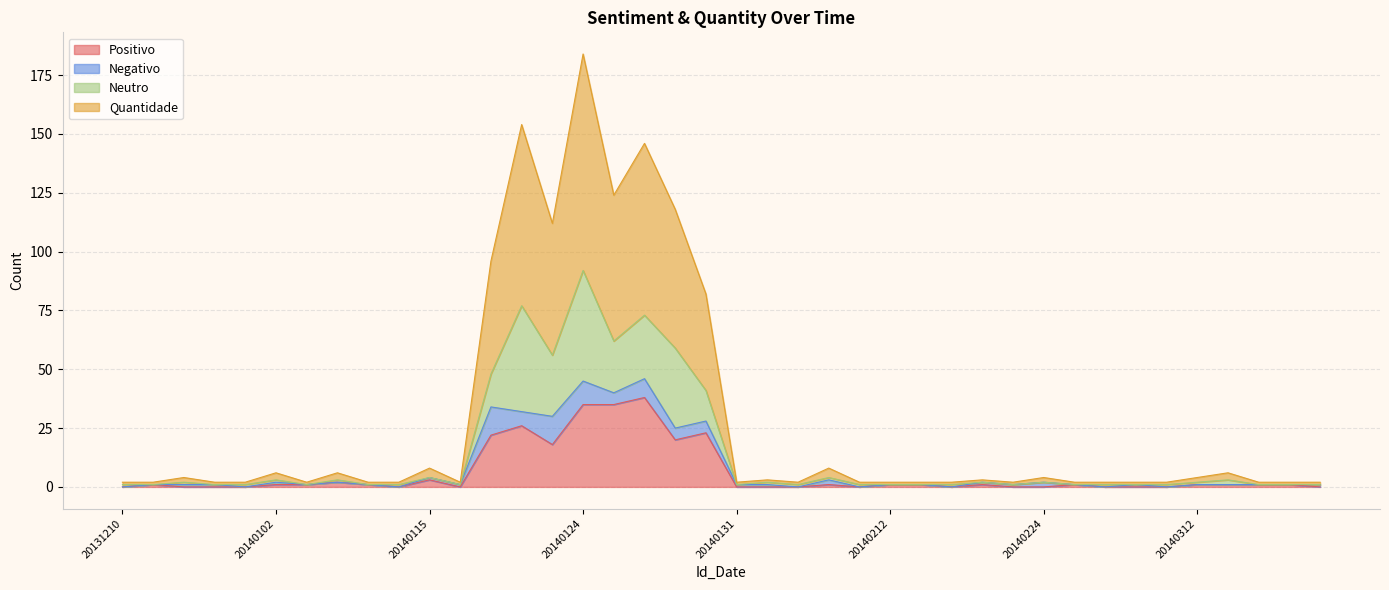

Where is Positivo nearest to the value 19?

20140123